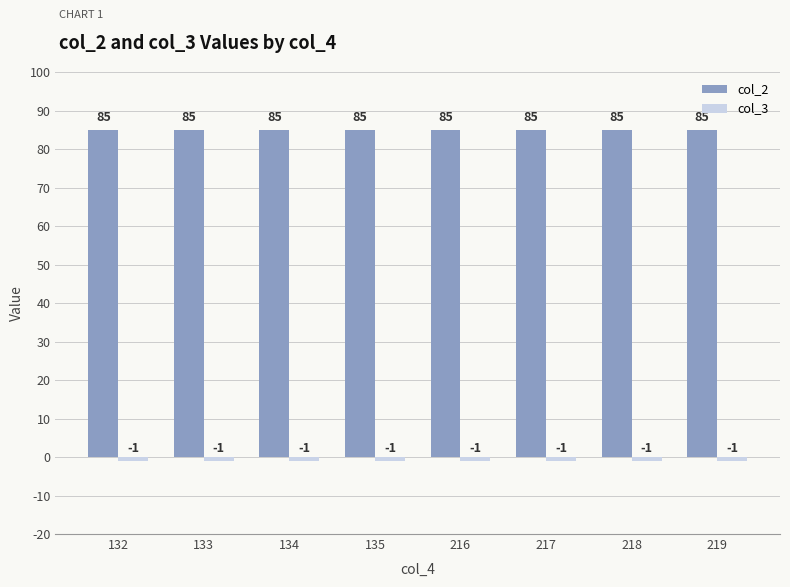

Does the chart contain stacked bars?

No